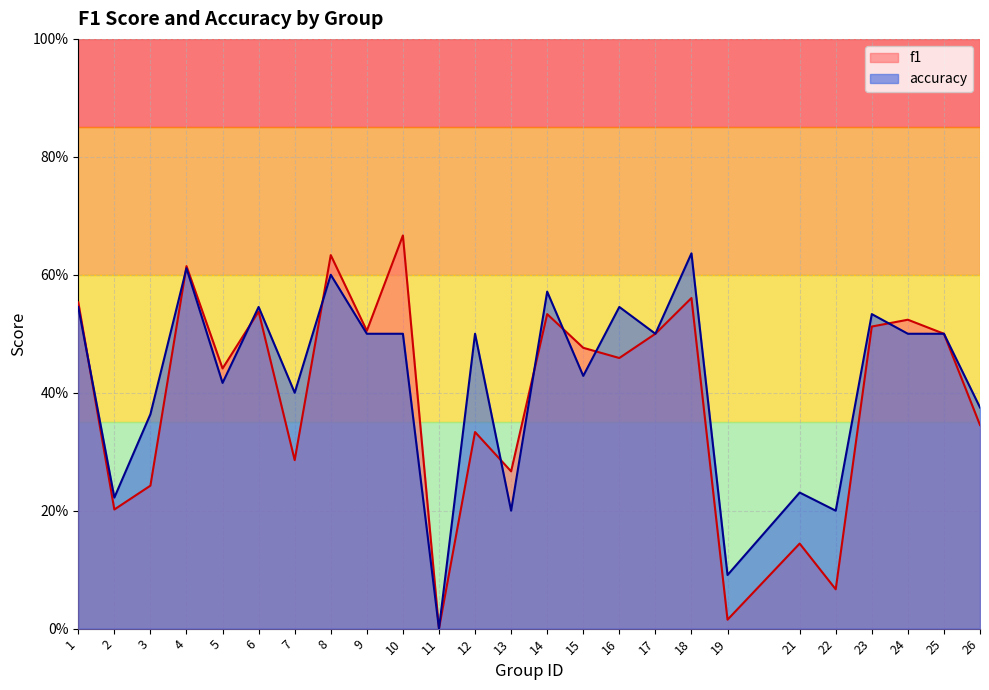

List the series in order of their peak value, highest first.

f1, accuracy